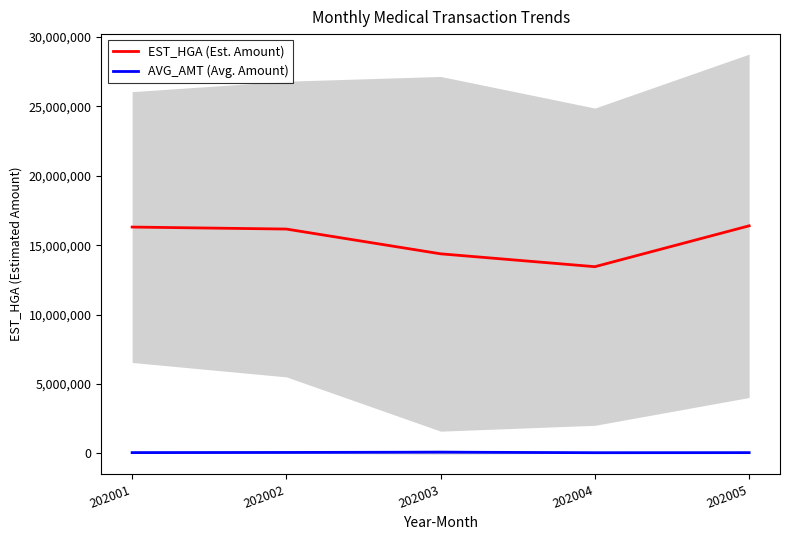

What is the smallest value displayed?

57191.9